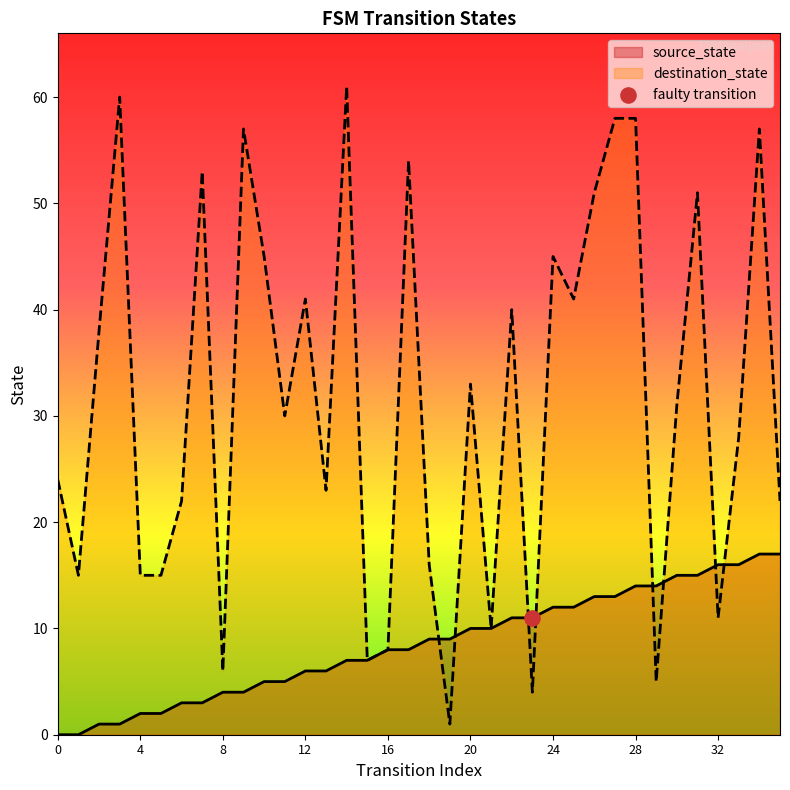

Which series reaches the maximum Y coordinate?

destination_state